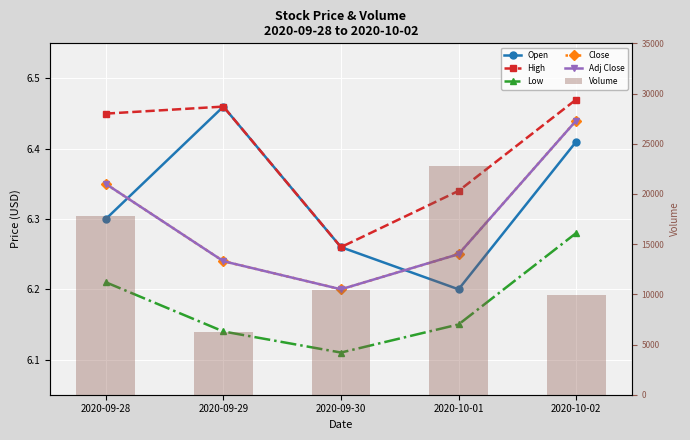

Which category has the lowest value in the Low series?

2020-09-30